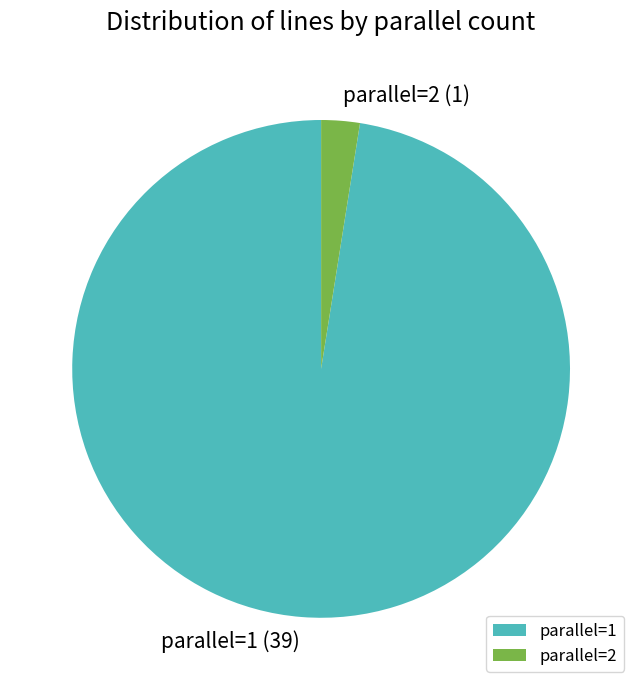

The parallel=1 slice represents 92% of the pie. True or false?

False